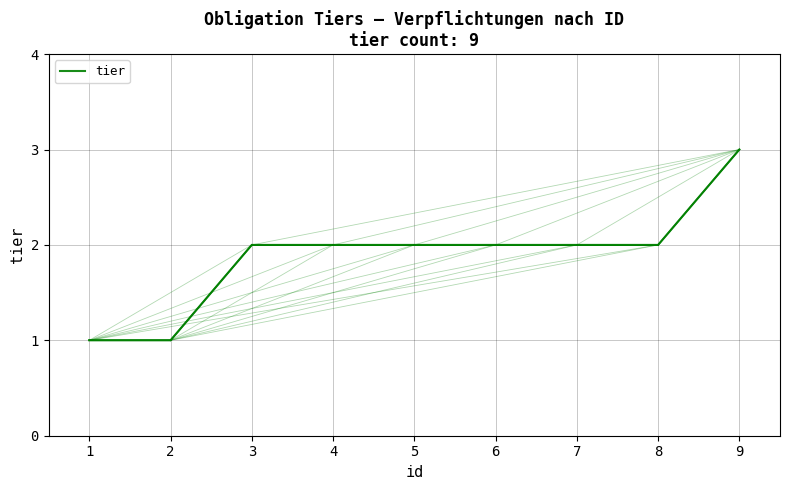

Reading left to right, transcribe all the data shown in this chart.

1	1	2	2	2	2	2	2	3